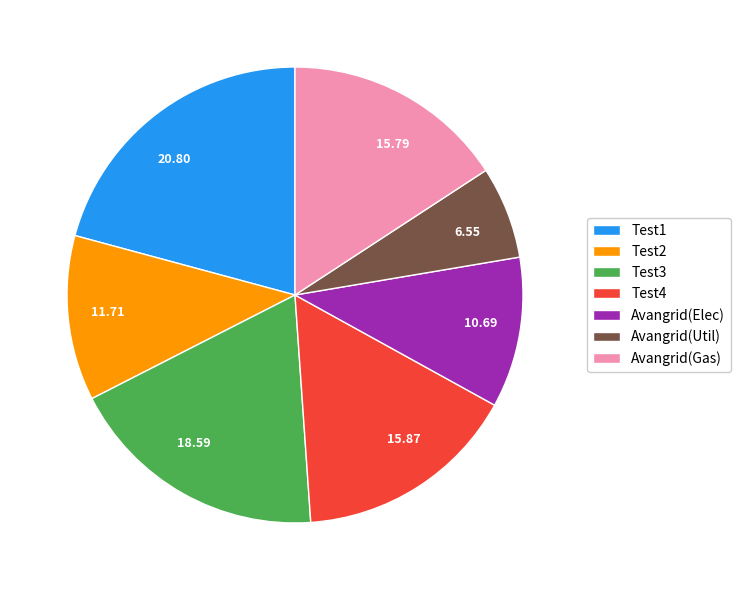

Is the sum of Test1 and Test4 greater than half?

No